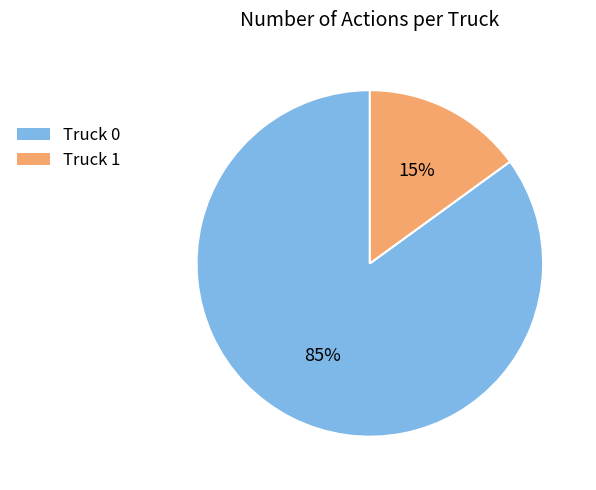

What is the majority slice?

Truck 0